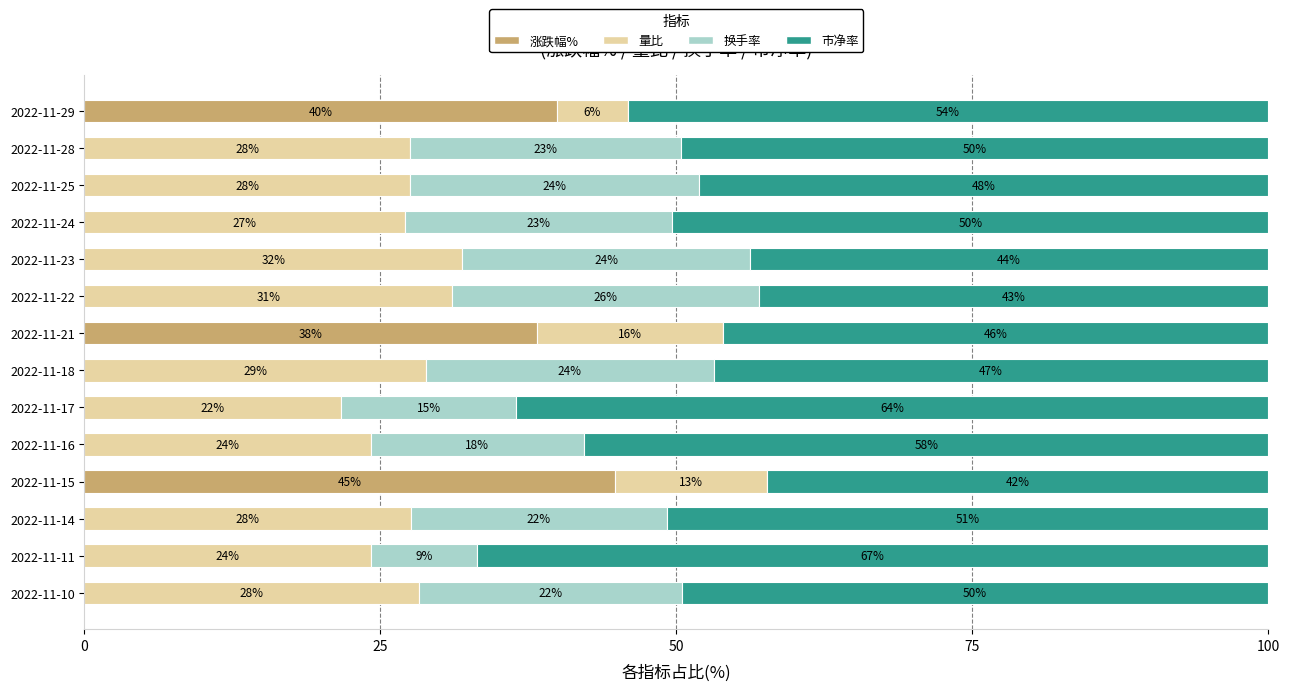

What are all the series names shown in the legend?

涨跌幅%, 量比, 换手率, 市净率